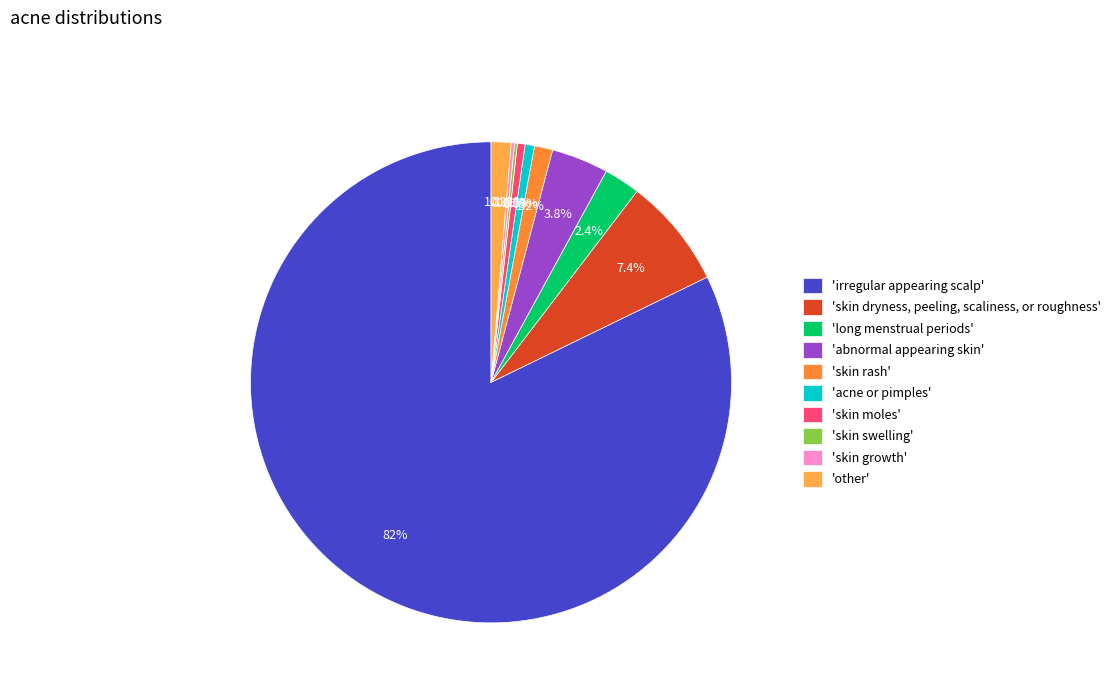

Is there any slice that represents more than half of the pie?

Yes